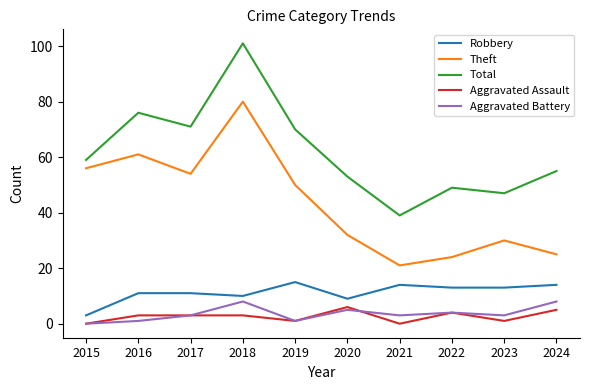

Where is Total nearest to the value 70?

2019